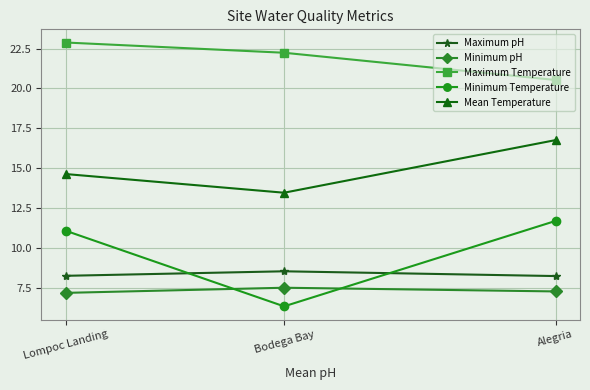

The value of Maximum pH at Lompoc Landing is 3.0. True or false?

False